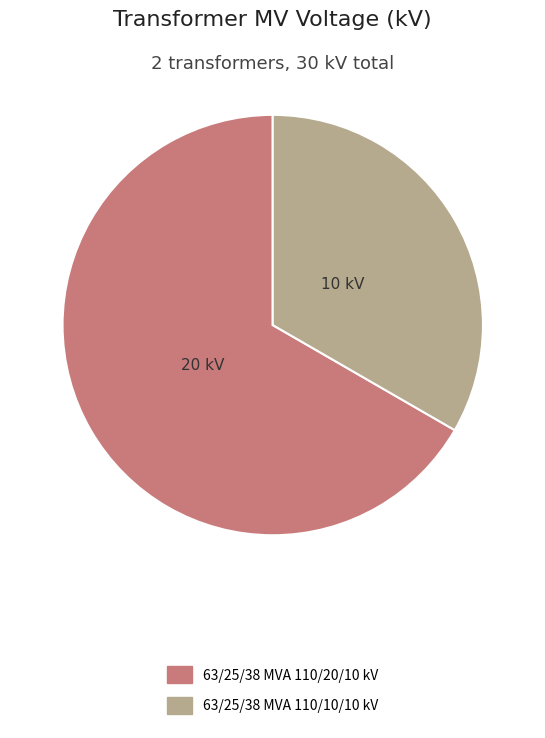

Between 63/25/38 MVA 110/20/10 kV and 63/25/38 MVA 110/10/10 kV, which is larger?

63/25/38 MVA 110/20/10 kV